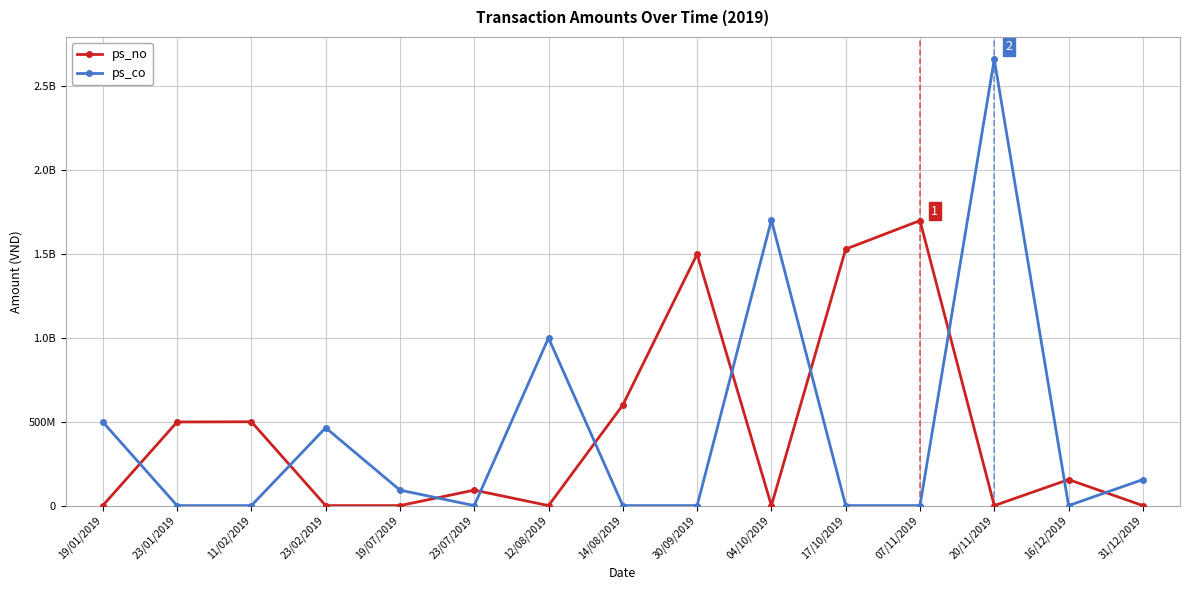

Which series changed the most between 23/07/2019 and 17/10/2019?

ps_no